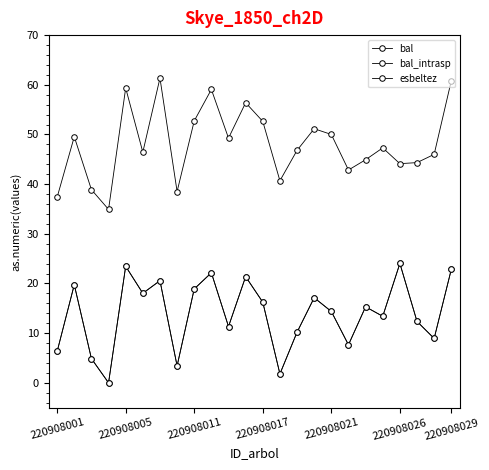

Is this an area chart (filled region under the line)?

No